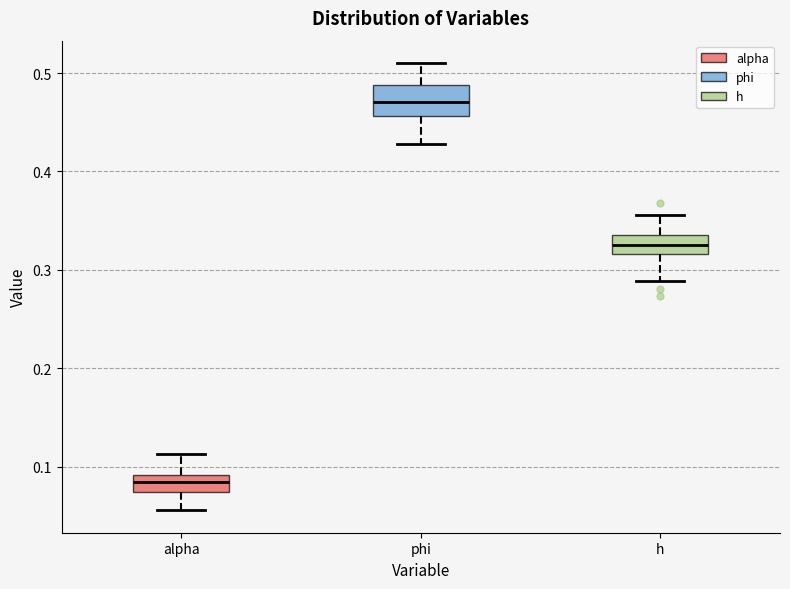

Where is the upper edge of the box for h on the y-axis? The values are not printed on the chart, so give them approximately, as read against the axis.

0.33